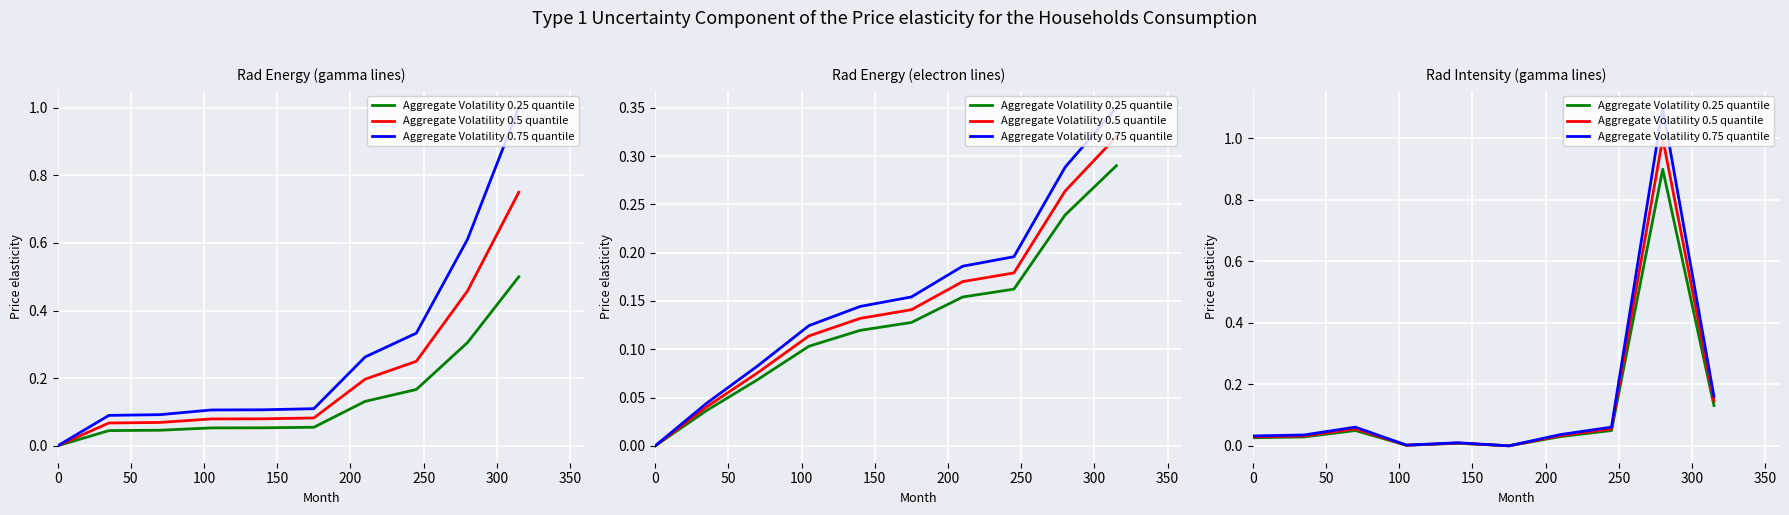

True or false: Aggregate Volatility 0.75 quantile and Aggregate Volatility 0.5 quantile intersect in this chart.

False